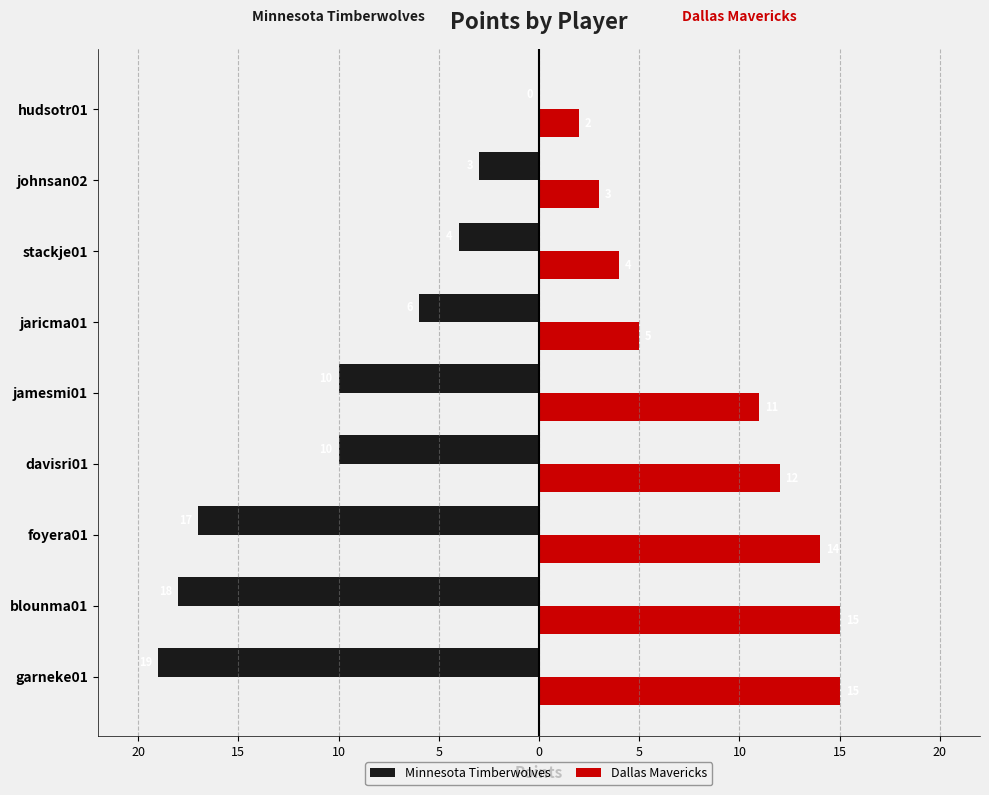

What are all the series names shown in the legend?

Minnesota Timberwolves, Dallas Mavericks